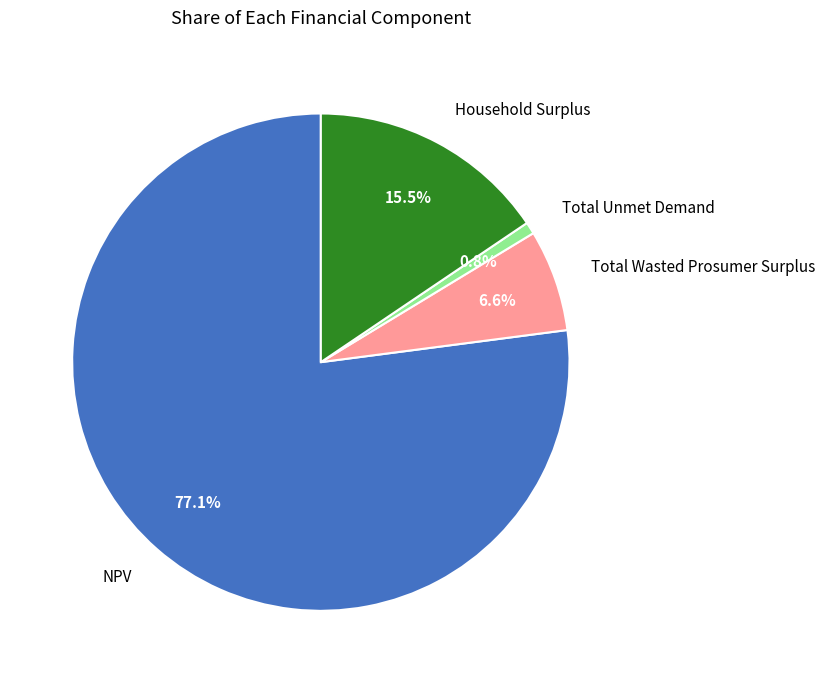

To the nearest percent, what is the difference between the largest and smallest slice percentages?

76%